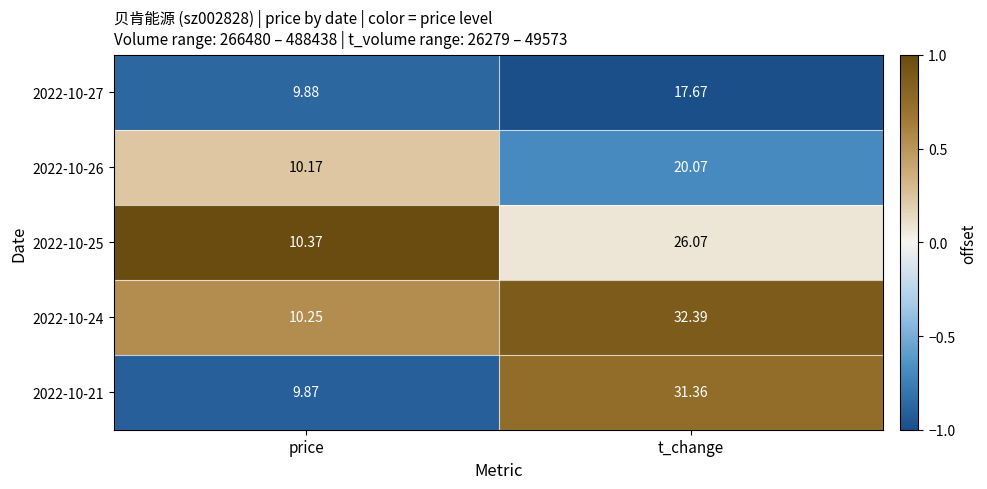

Rank the categories by 2022-10-21 value from highest to lowest.

t_change, price